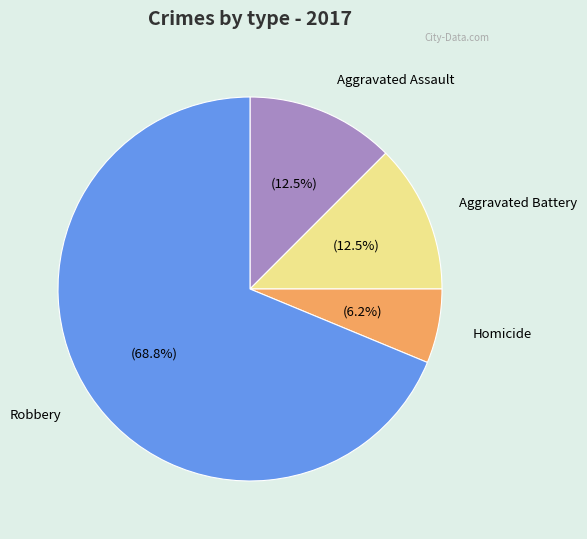

What is the ratio of the value at Aggravated Battery to the value at Aggravated Assault?

1.0